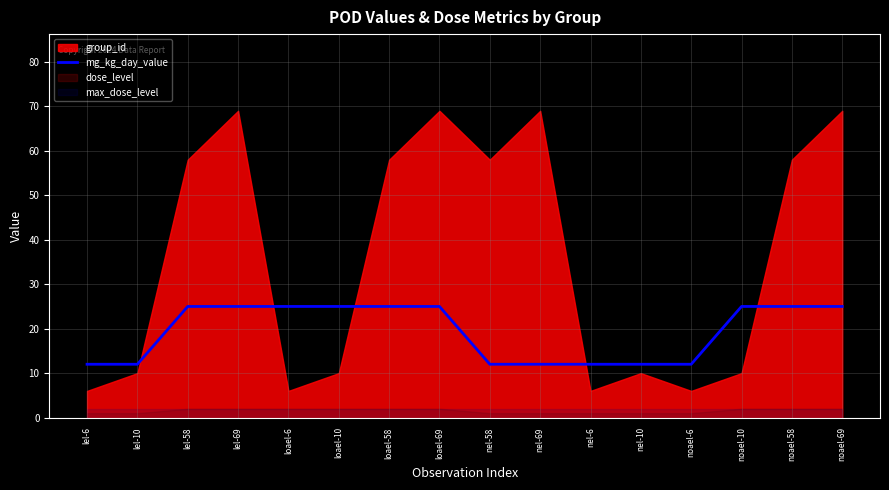

What is the highest value of the mg_kg_day_value series?

25